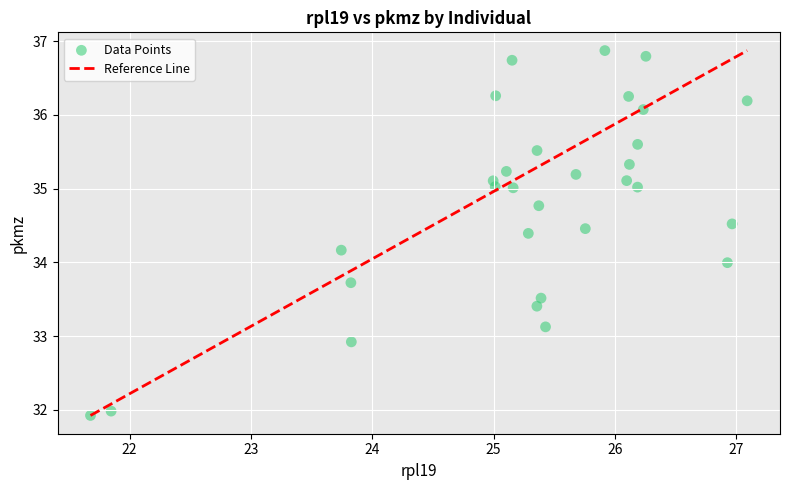

What is the range of X values (max minus min)?

5.4